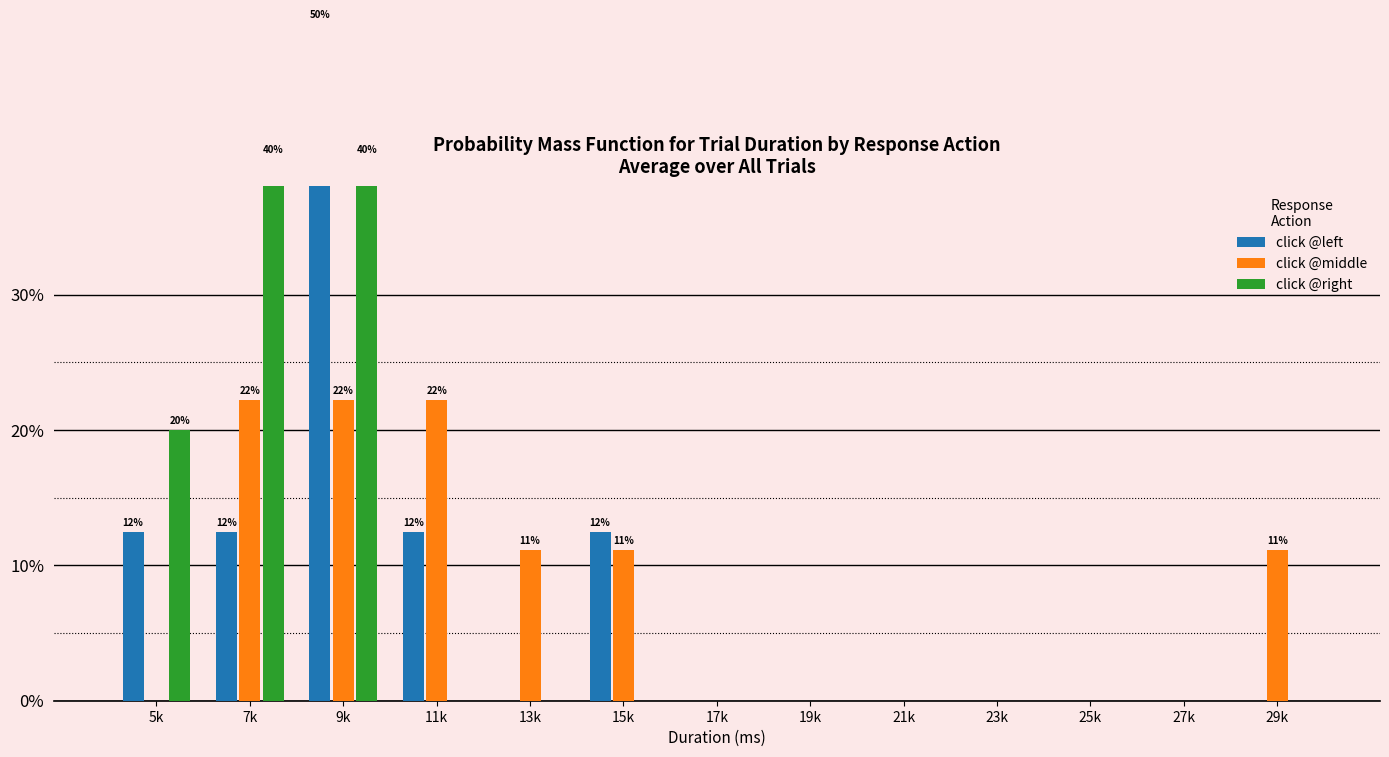

Which series has the largest total across all categories?

click @left